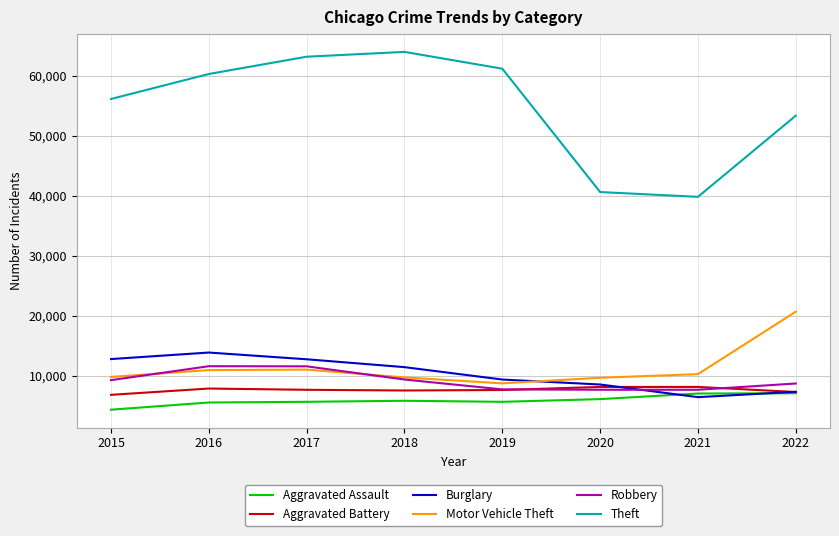

What is the greatest value displayed?

63942